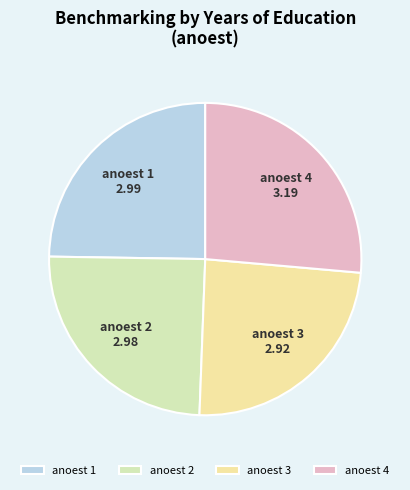

Between anoest 3 and anoest 1, which is larger?

anoest 1